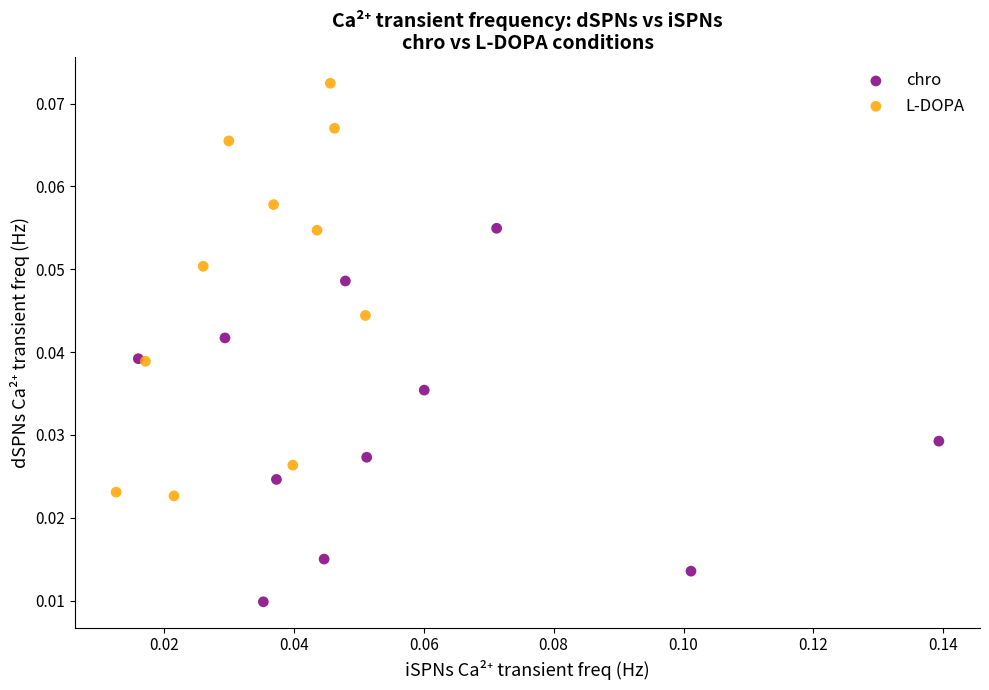

Which series has the largest Y range (max minus min)?

L-DOPA